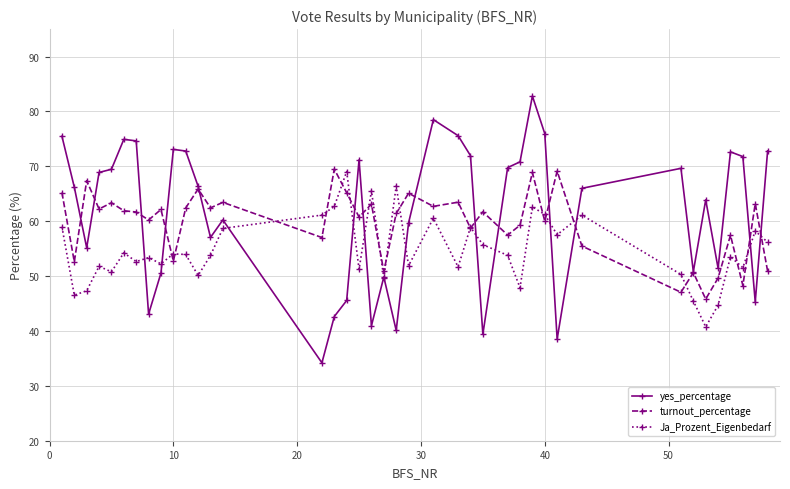

Rank the series by their average value, from lowest to highest.

Ja_Prozent_Eigenbedarf, turnout_percentage, yes_percentage